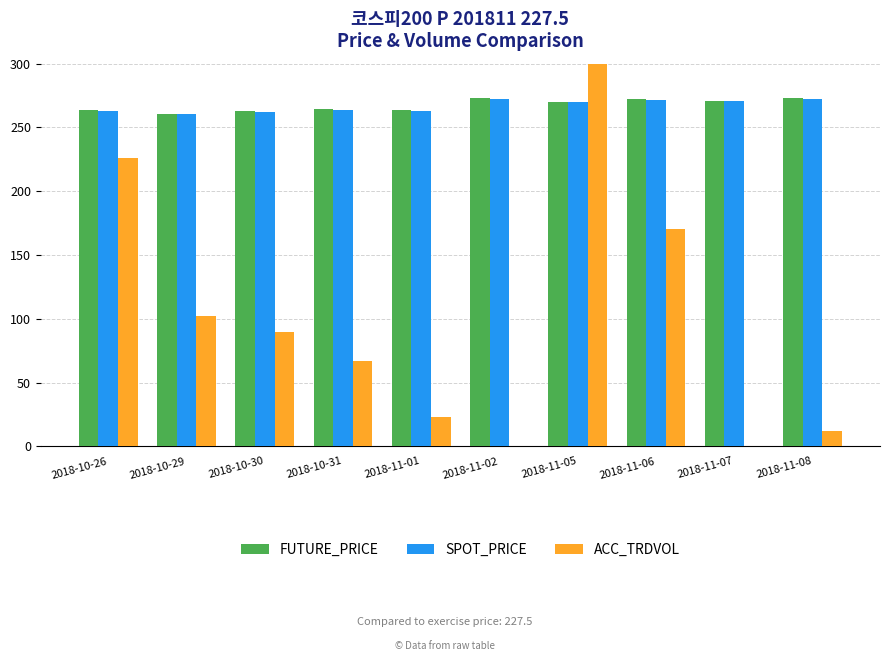

How many data points in SPOT_PRICE are above 270?

5